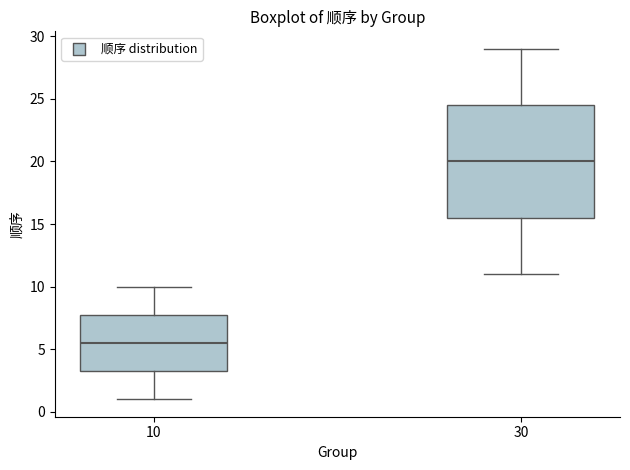

Reading left to right, transcribe this box plot: for each box, give where its median line is, the range the box spans, and where its two whiskers end, as read against the y-axis. The values are not printed on the chart, so give them approximately, as read against the axis.

10: median 5.5, box 3.5 to 8.0, whiskers 1.0 to 10.0
30: median 20.0, box 15.5 to 24.5, whiskers 11.0 to 29.0